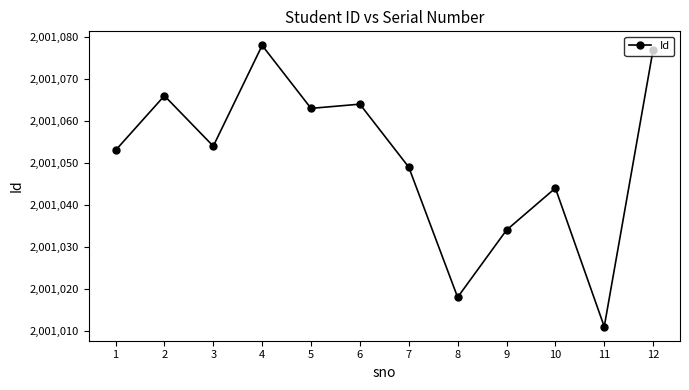

Reading right to left, list all the values displayed in this chart.

12=2001077	11=2001011	10=2001044	9=2001034	8=2001018	7=2001049	6=2001064	5=2001063	4=2001078	3=2001054	2=2001066	1=2001053